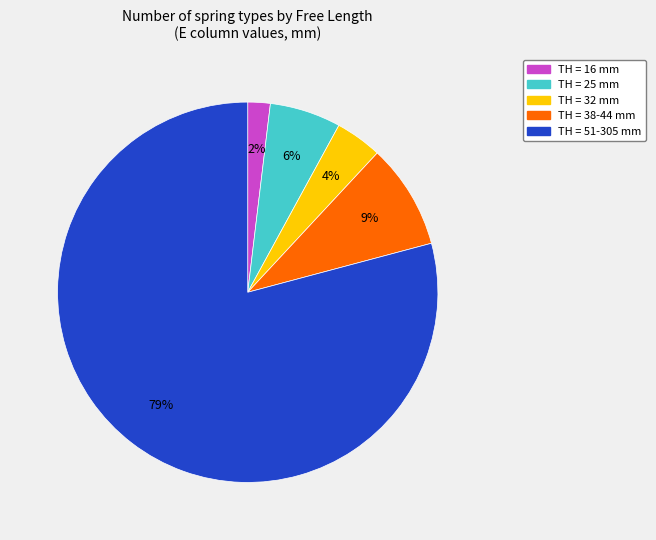

Does any single category account for the majority?

Yes